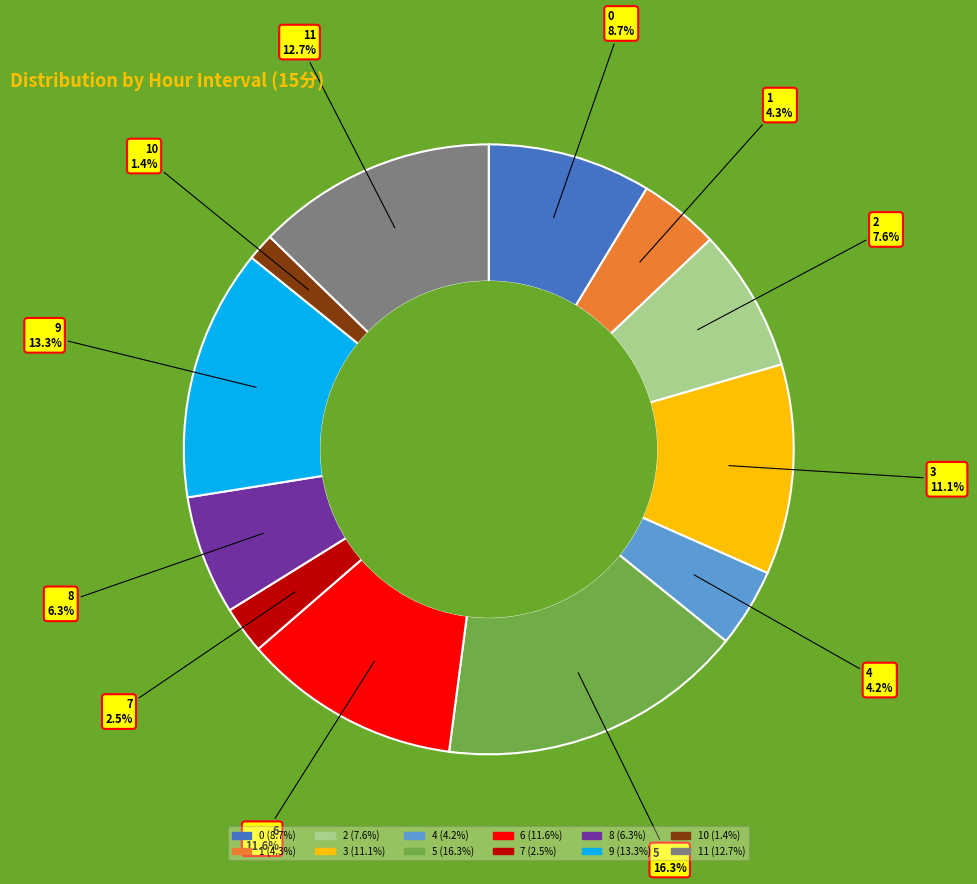

How many slices are in this pie chart?

12